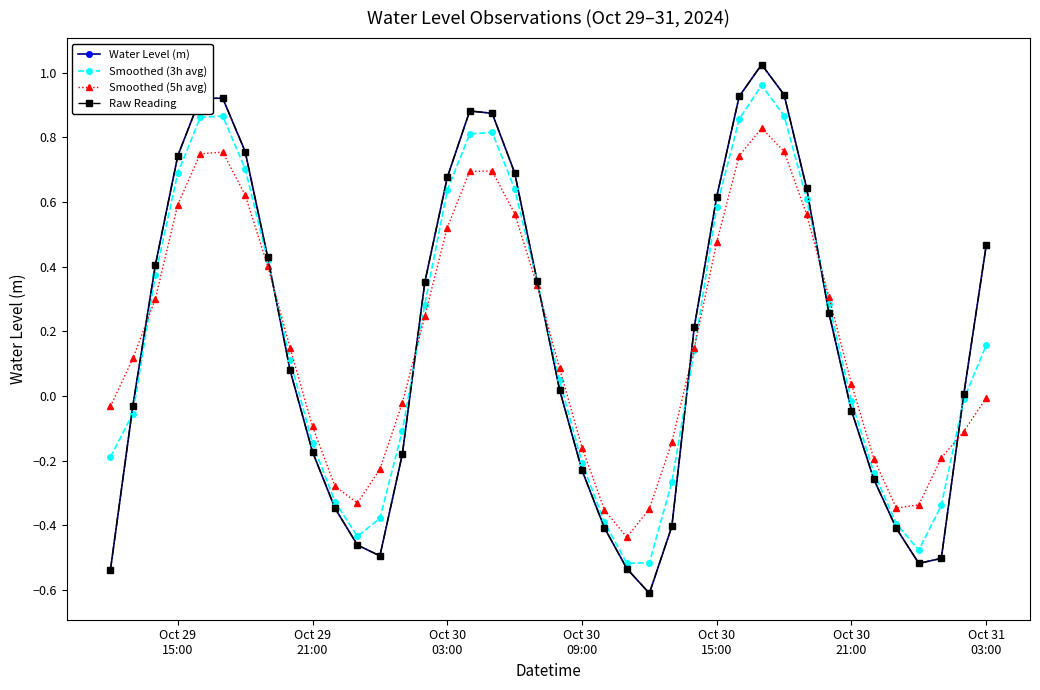

How many data points in Water Level (m) are less than 0?

17